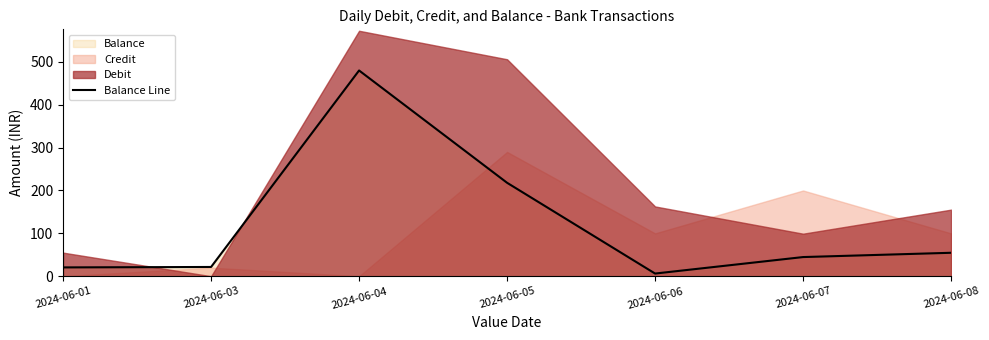

Rank the categories by value from highest to lowest.

2024-06-04, 2024-06-05, 2024-06-08, 2024-06-07, 2024-06-03, 2024-06-01, 2024-06-06